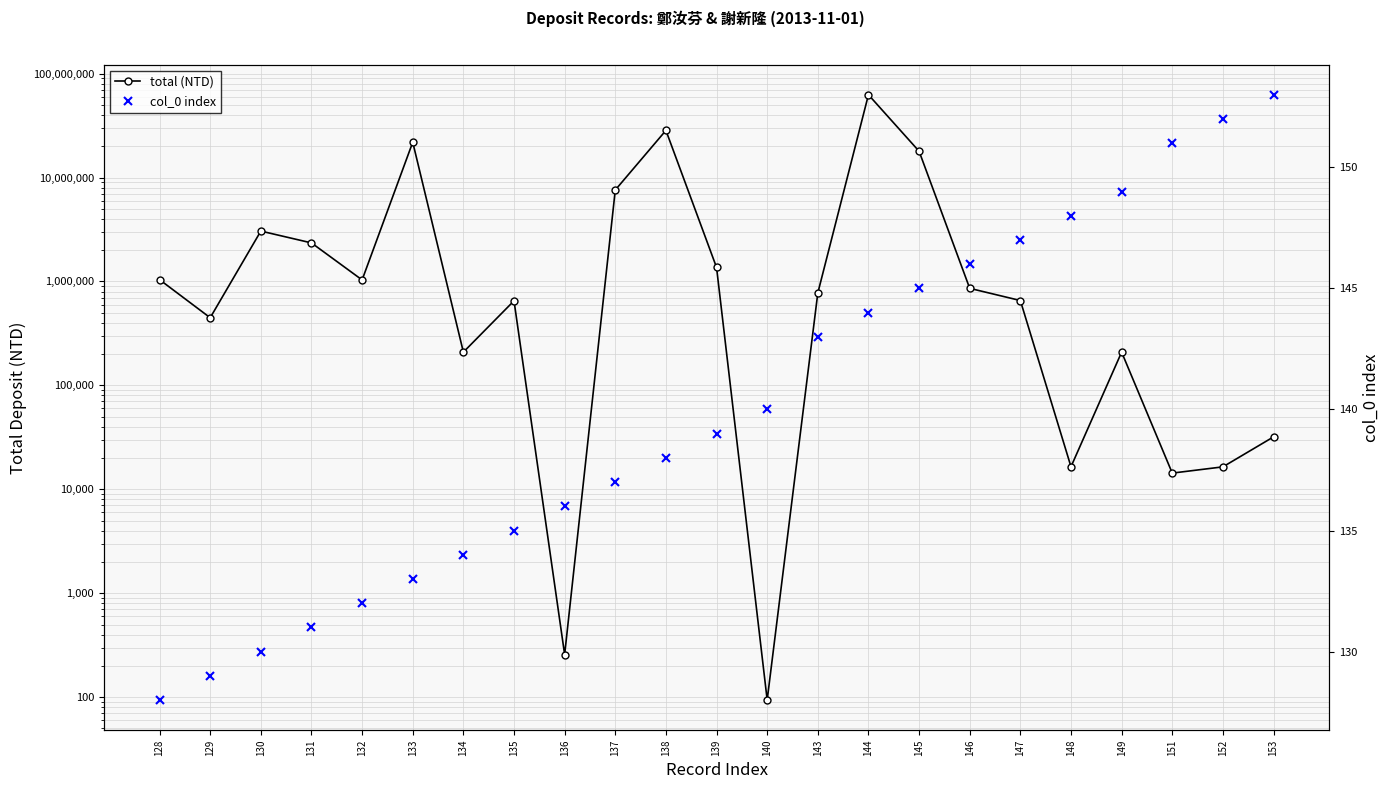

What is the maximum value for col_0 index?

153